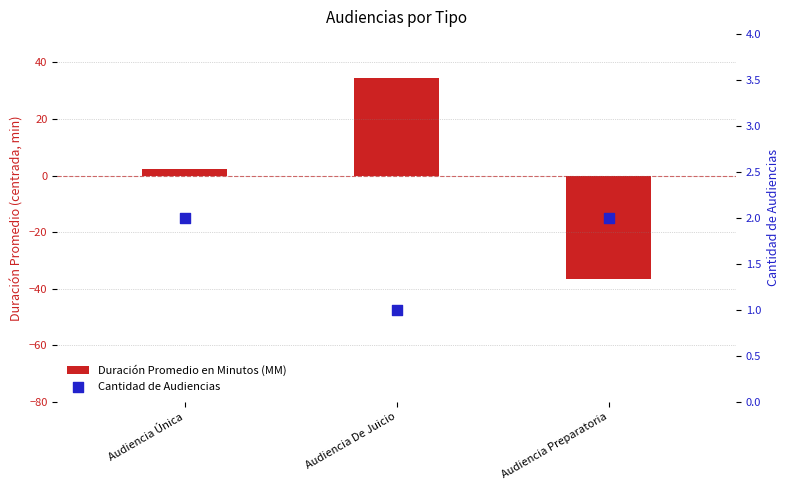

Which series contains the highest Y value?

Duración Promedio en Minutos (MM)